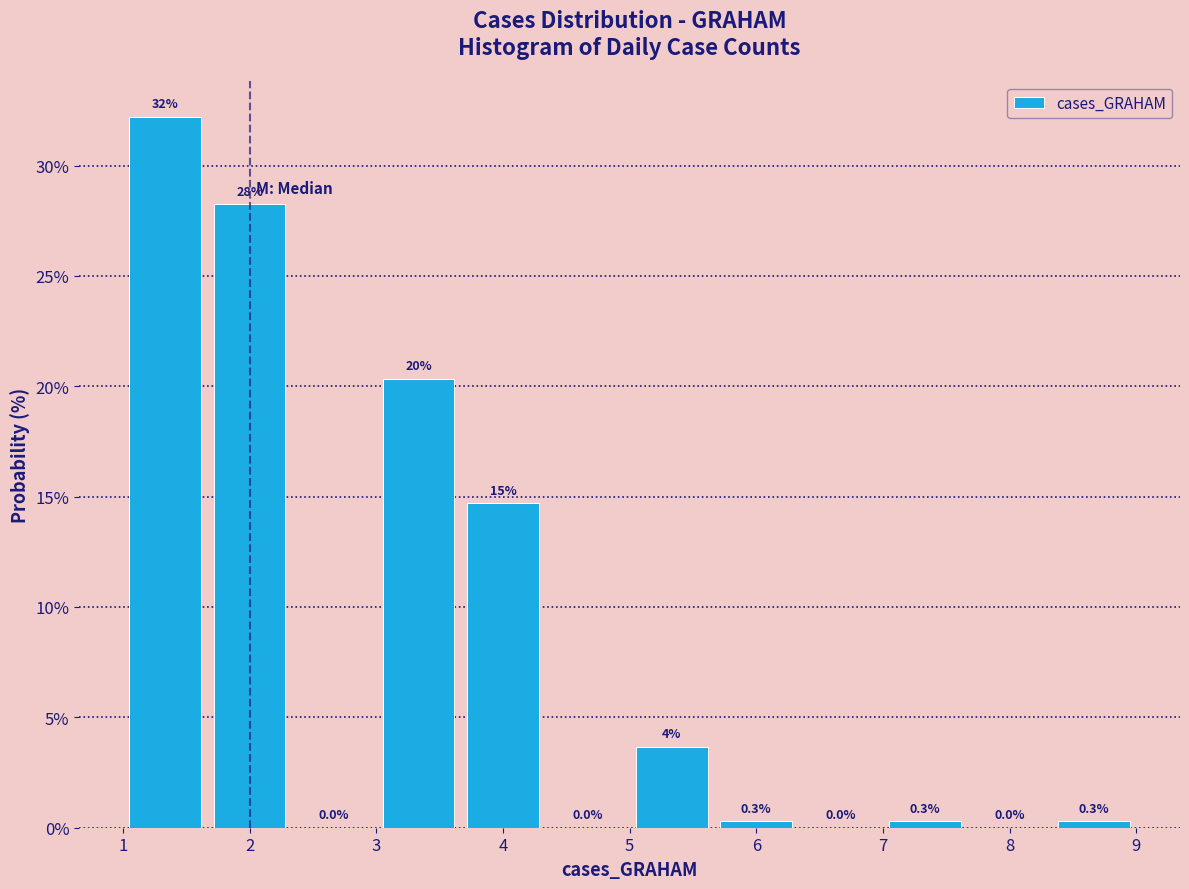

Which range on the x-axis has the tallest bar?

1.0 to 1.7